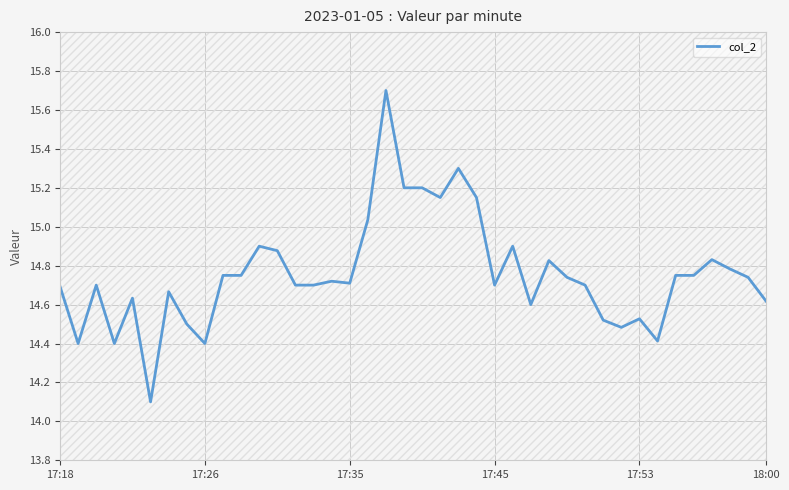

How many data points does each series have?

40